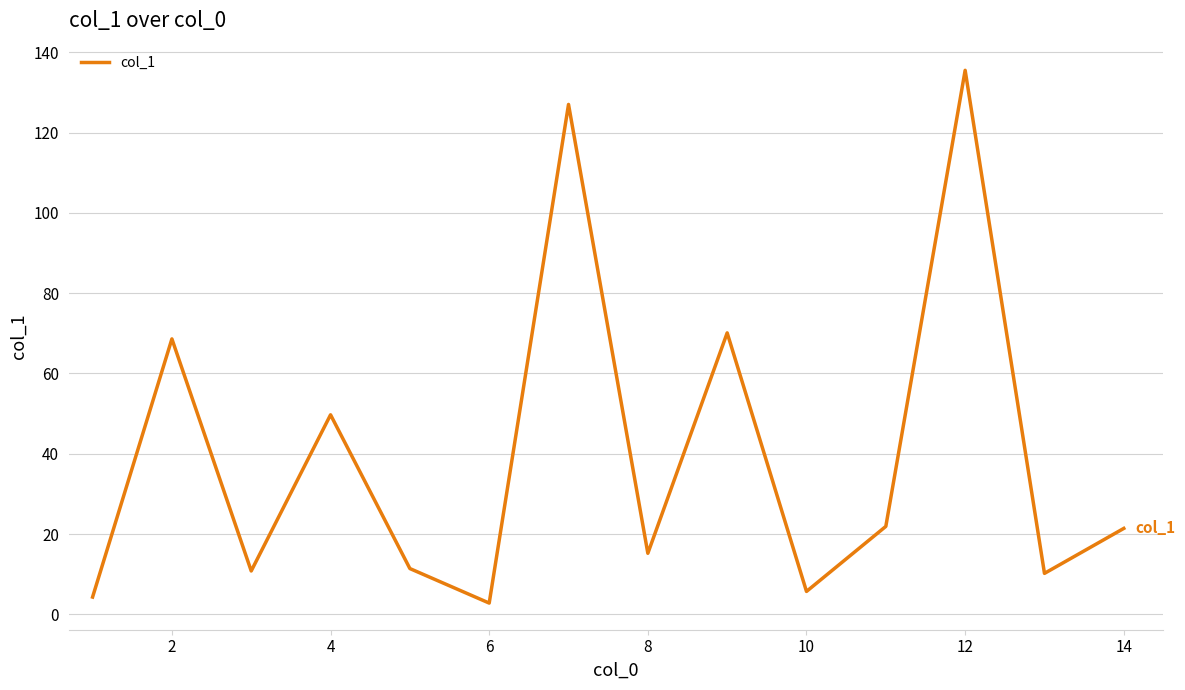

What is the greatest value displayed?

135.5